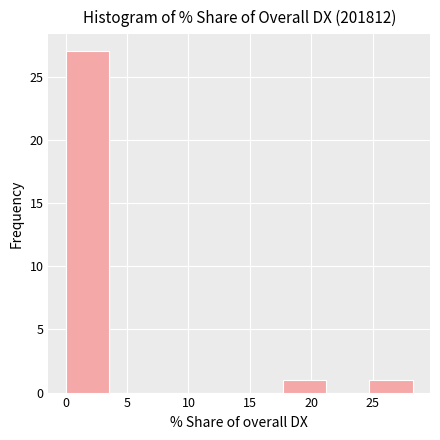

Over which range of the x-axis is the bar tallest?

0.0 to 3.5